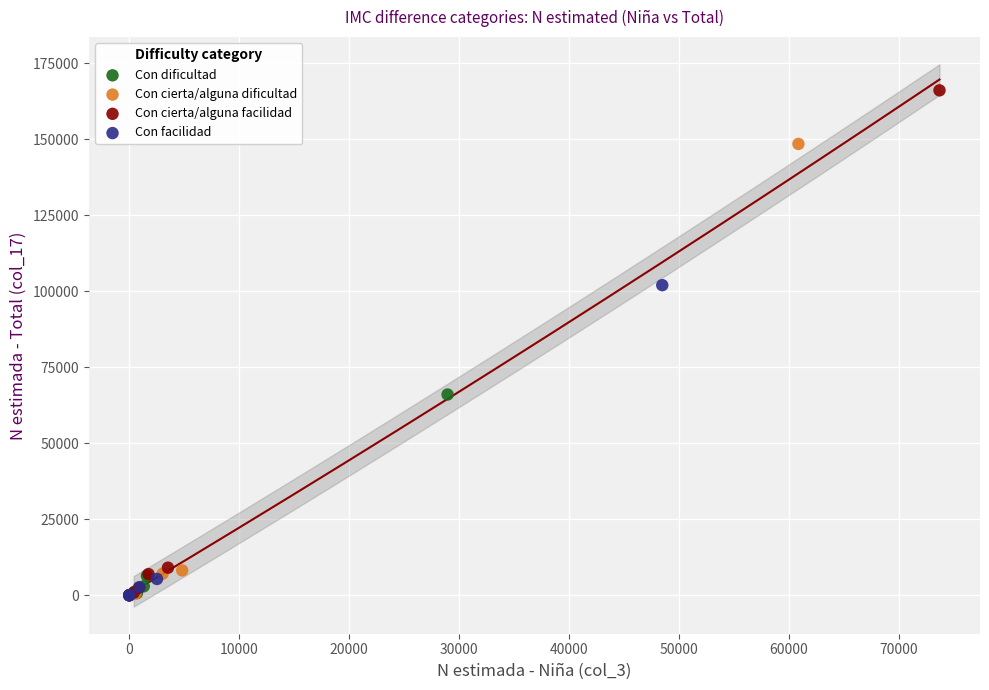

Which series reaches the maximum Y coordinate?

Con cierta/alguna facilidad